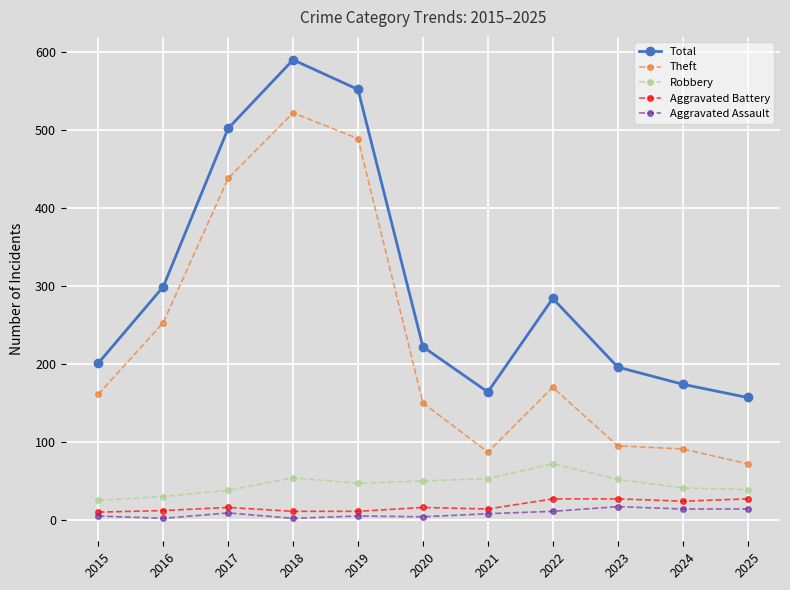

What is the approximate value of Theft at 2021?

87